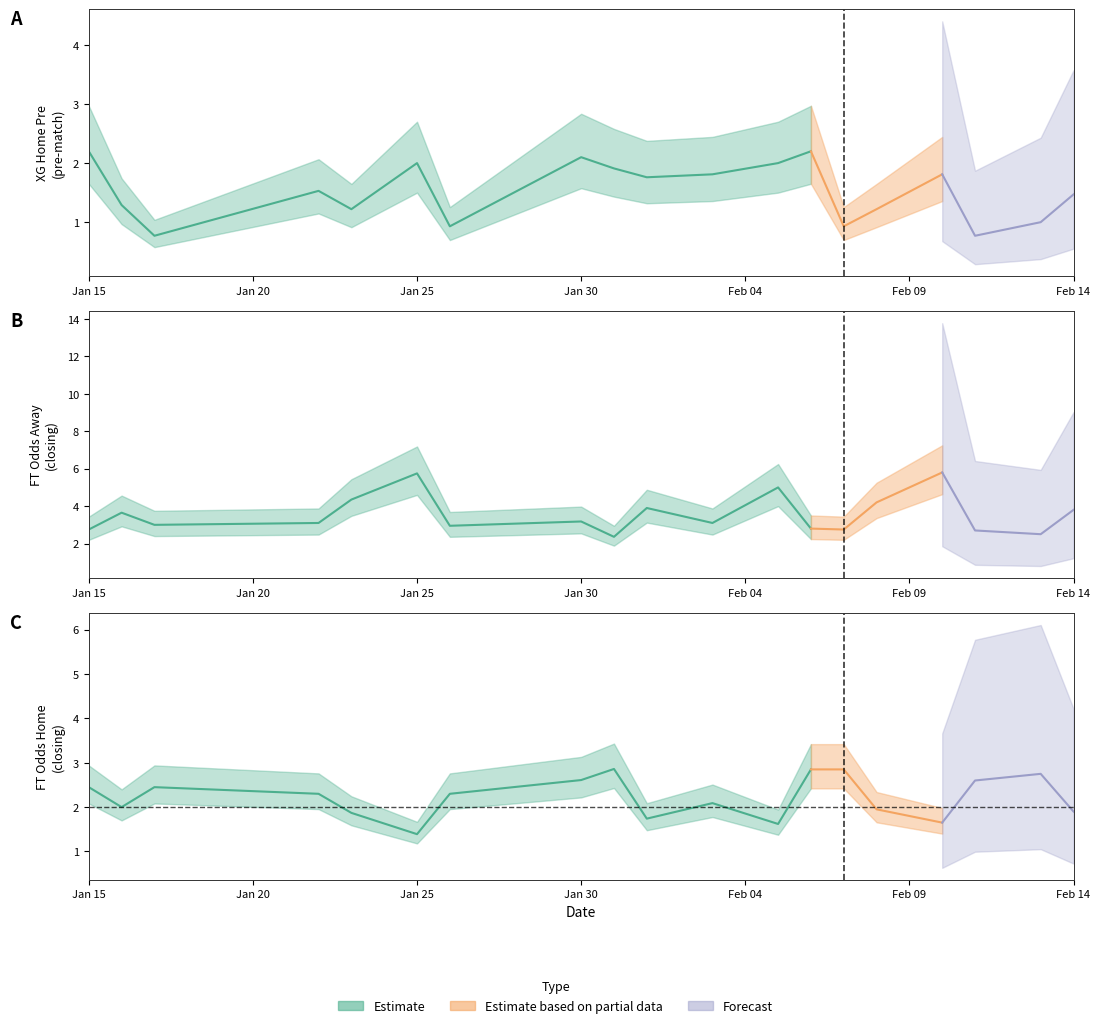

At how many categories does at least one series exceed 2?

19